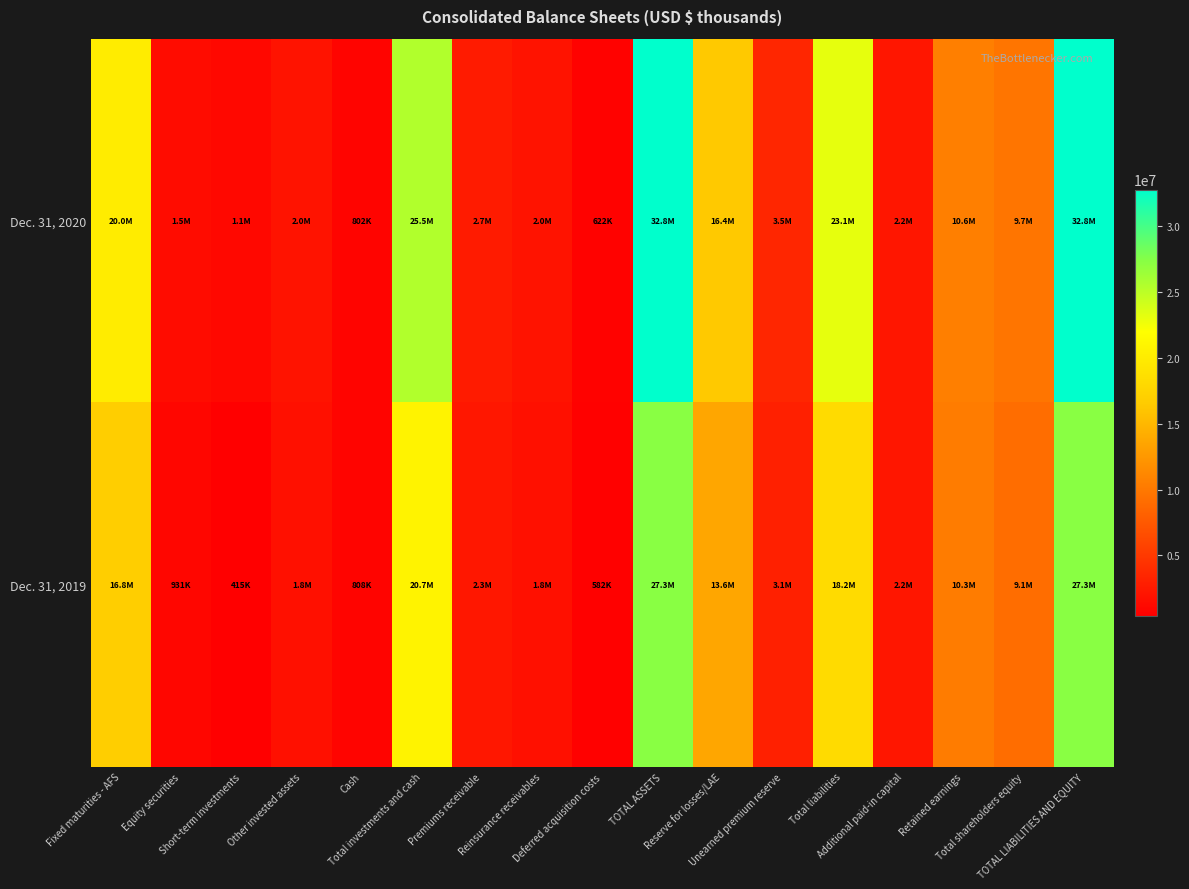

Count the number of data series in this chart.

2